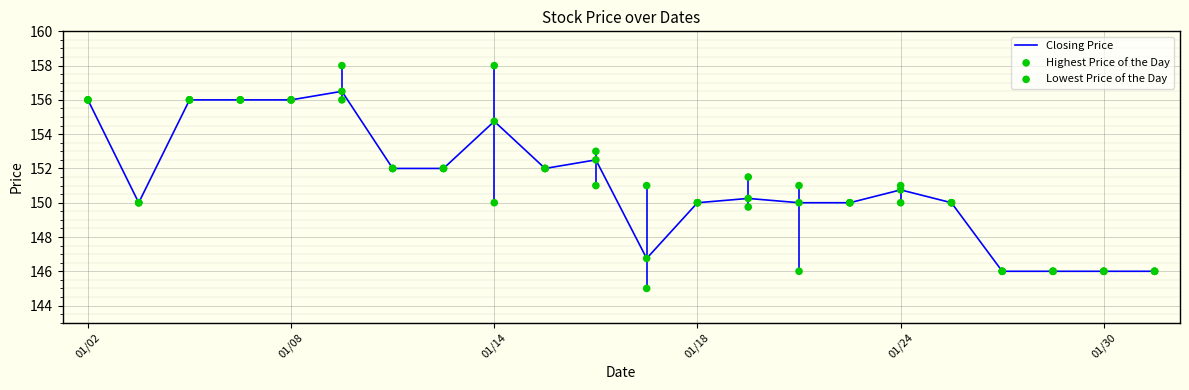

Which series has the largest total across all categories?

Highest Price of the Day